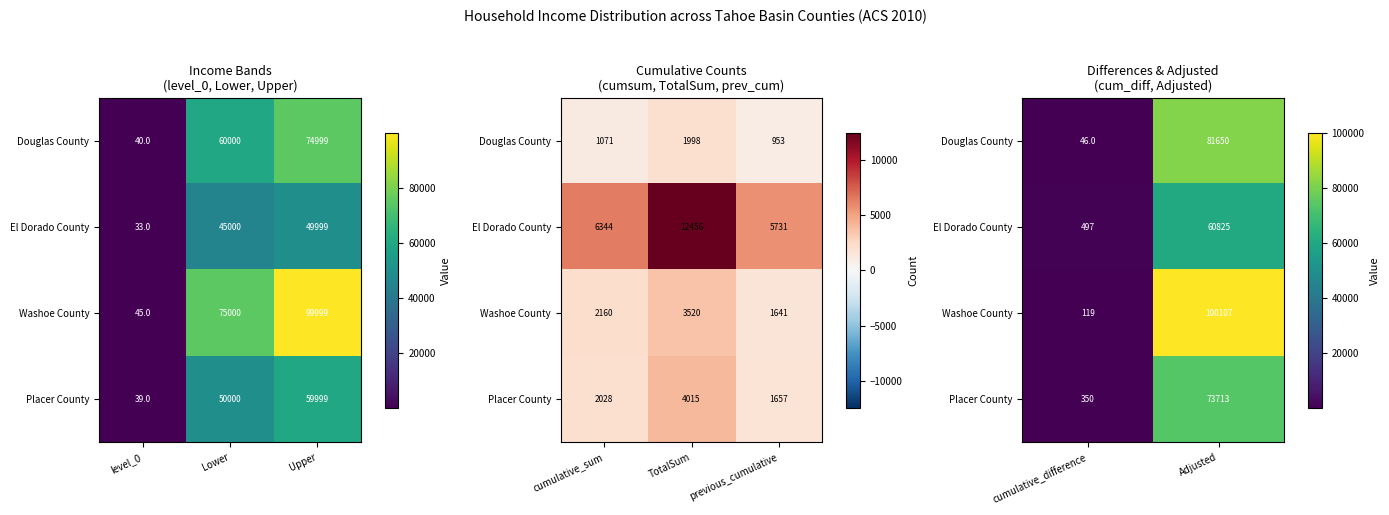

What is the sum of all Washoe County values?

100226